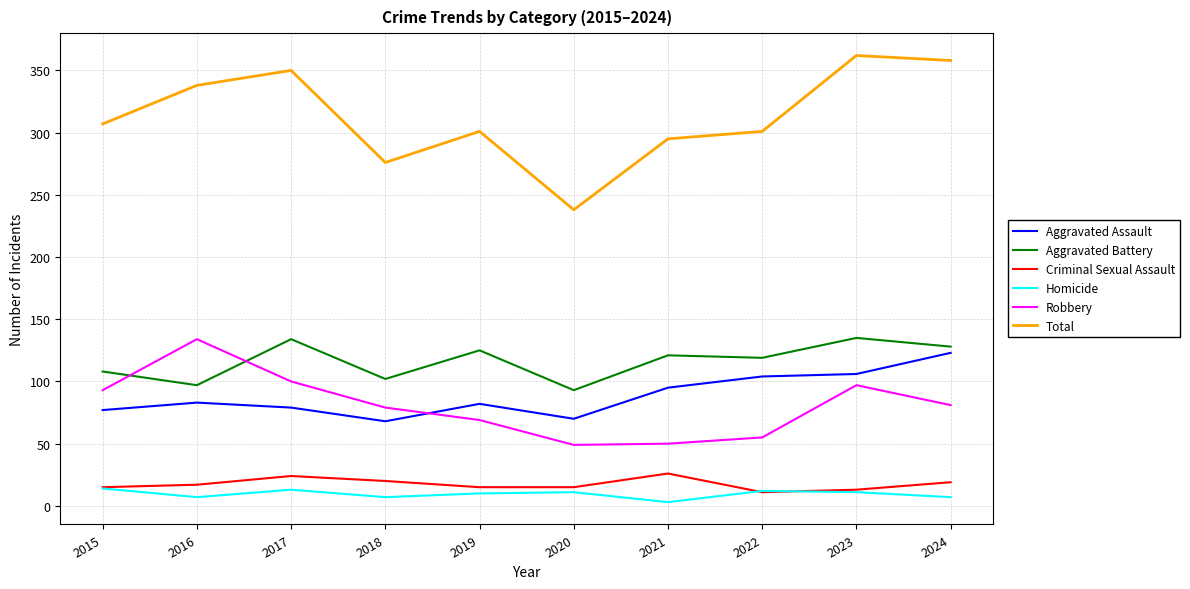

Which series has the largest total across all categories?

Total